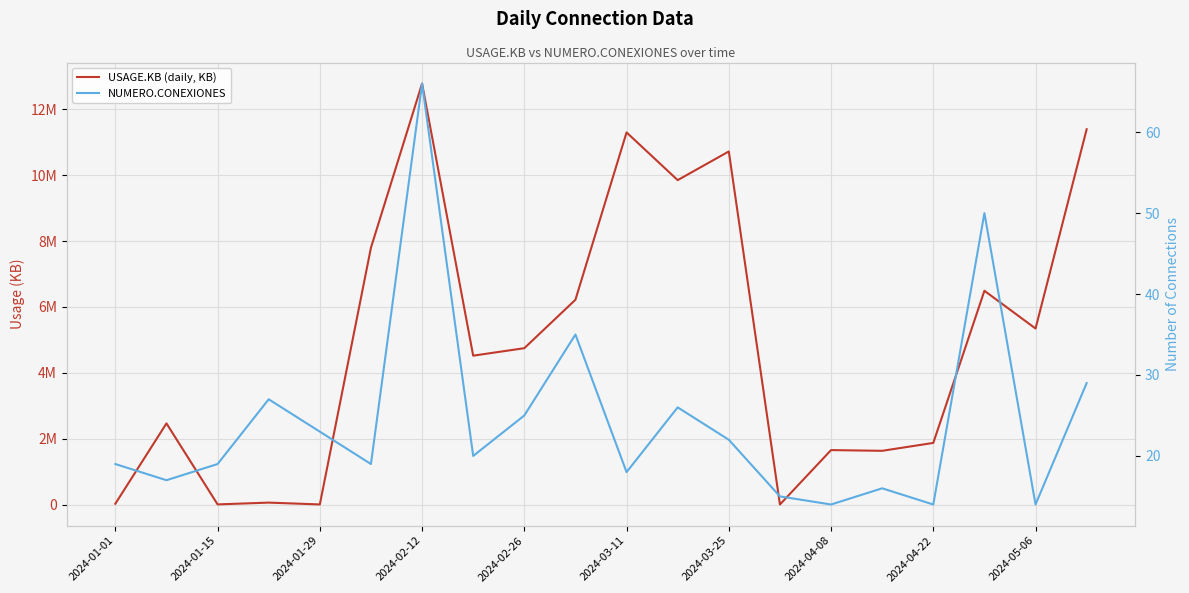

What is the average value of the USAGE.KB (daily, KB) series?

4945065